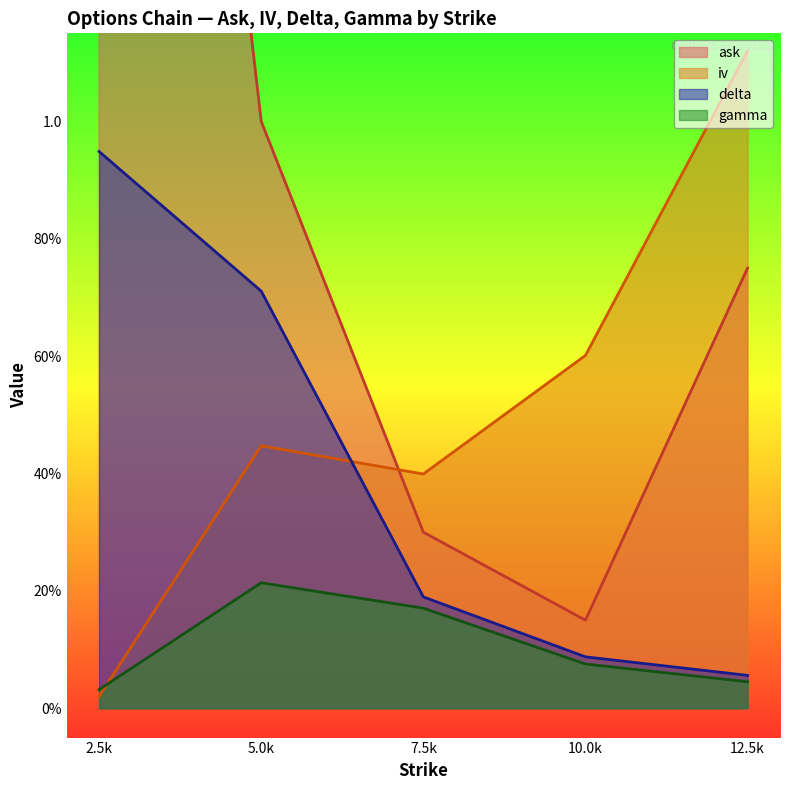

Reading left to right, transcribe all the data shown in this chart.

ask: 3.4	1.0	0.3	0.1	0.8
iv: 0.0	0.4	0.4	0.6	1.1
delta: 0.9	0.7	0.2	0.1	0.1
gamma: 0.0	0.2	0.2	0.1	0.0